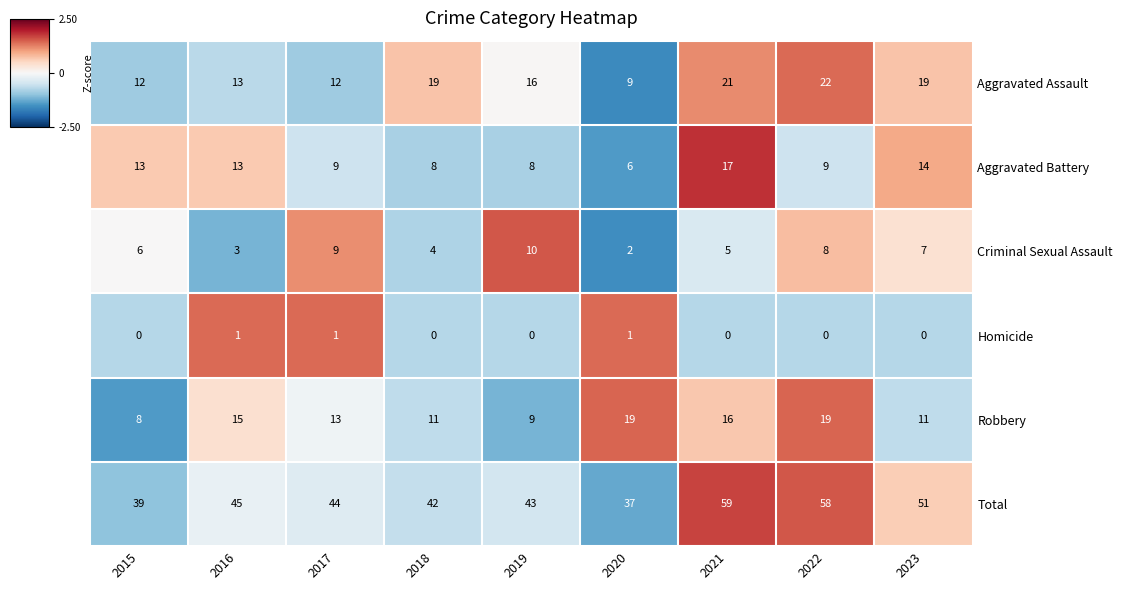

What is the spread (max minus min) of values at 2022?

58